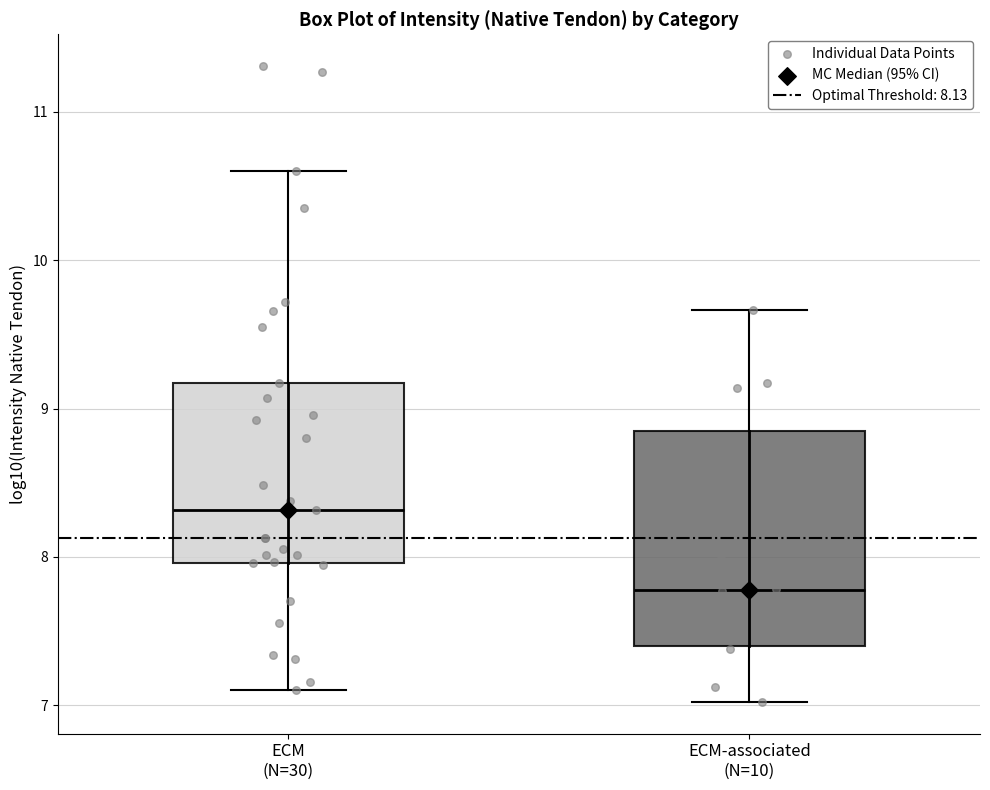

Where does the lower whisker of the box for ECM (N=30) end on the y-axis? The values are not printed on the chart, so give them approximately, as read against the axis.

7.1